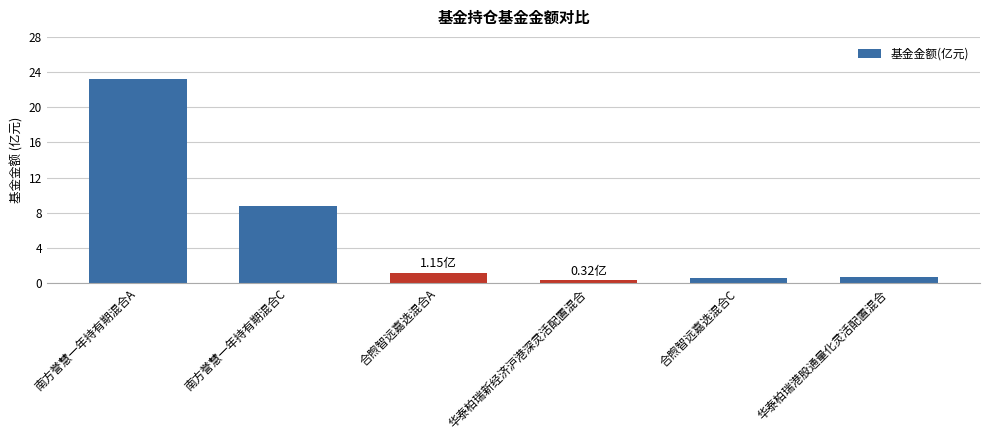

Which has a higher value, 合煦智远嘉选混合C or 华泰柏瑞新经济沪港深灵活配置混合?

合煦智远嘉选混合C